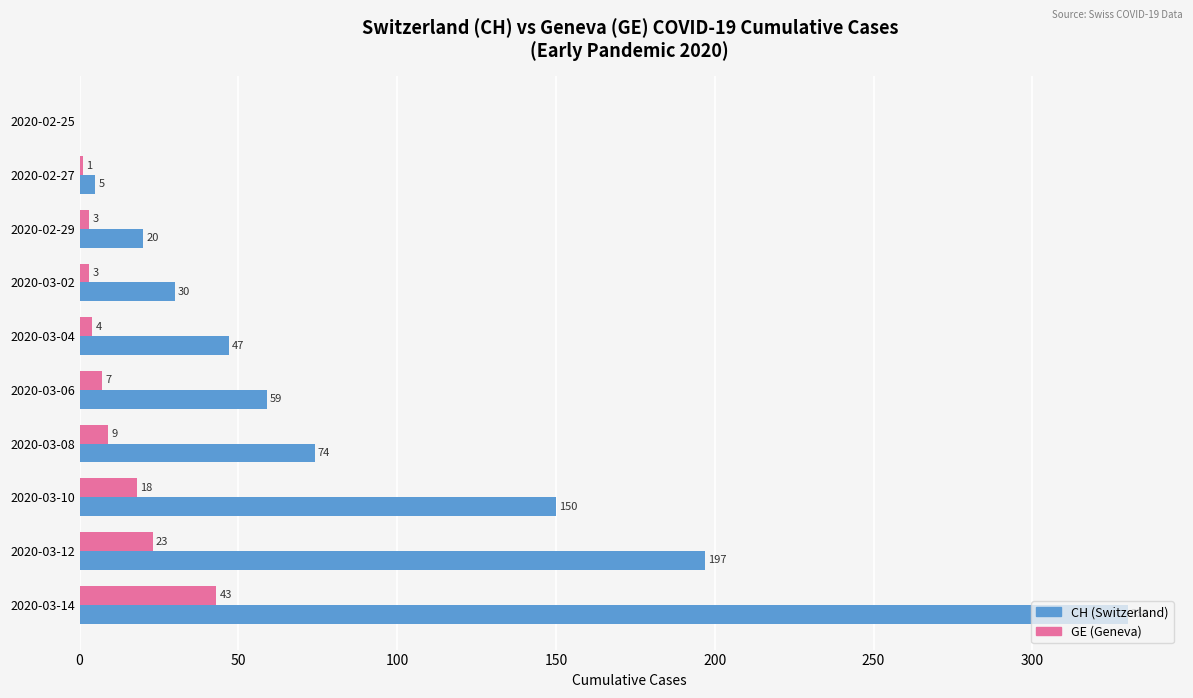

Which category has the highest value in the CH (Switzerland) series?

2020-03-14